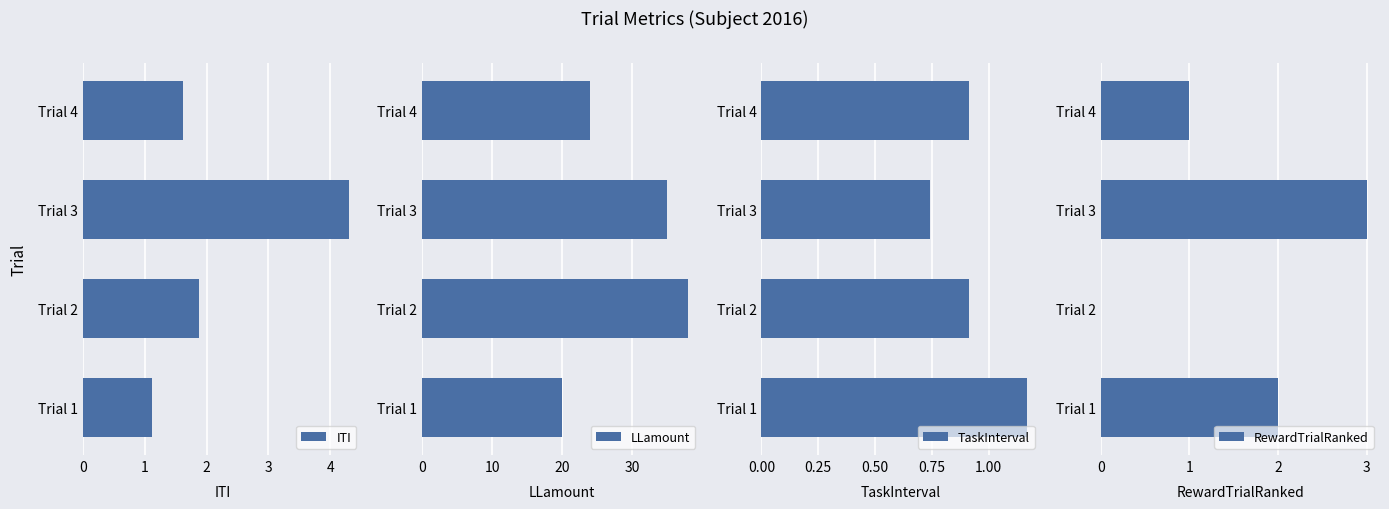

What is the difference between the second highest and second lowest values in the LLamount series?

11